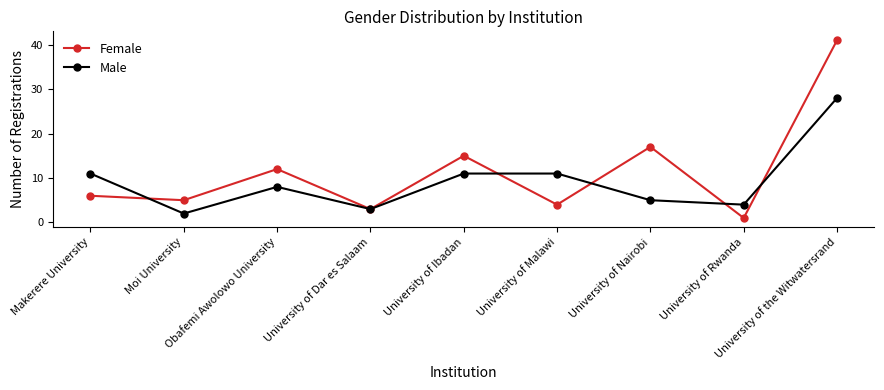

At how many categories does at least one series exceed 7?

6